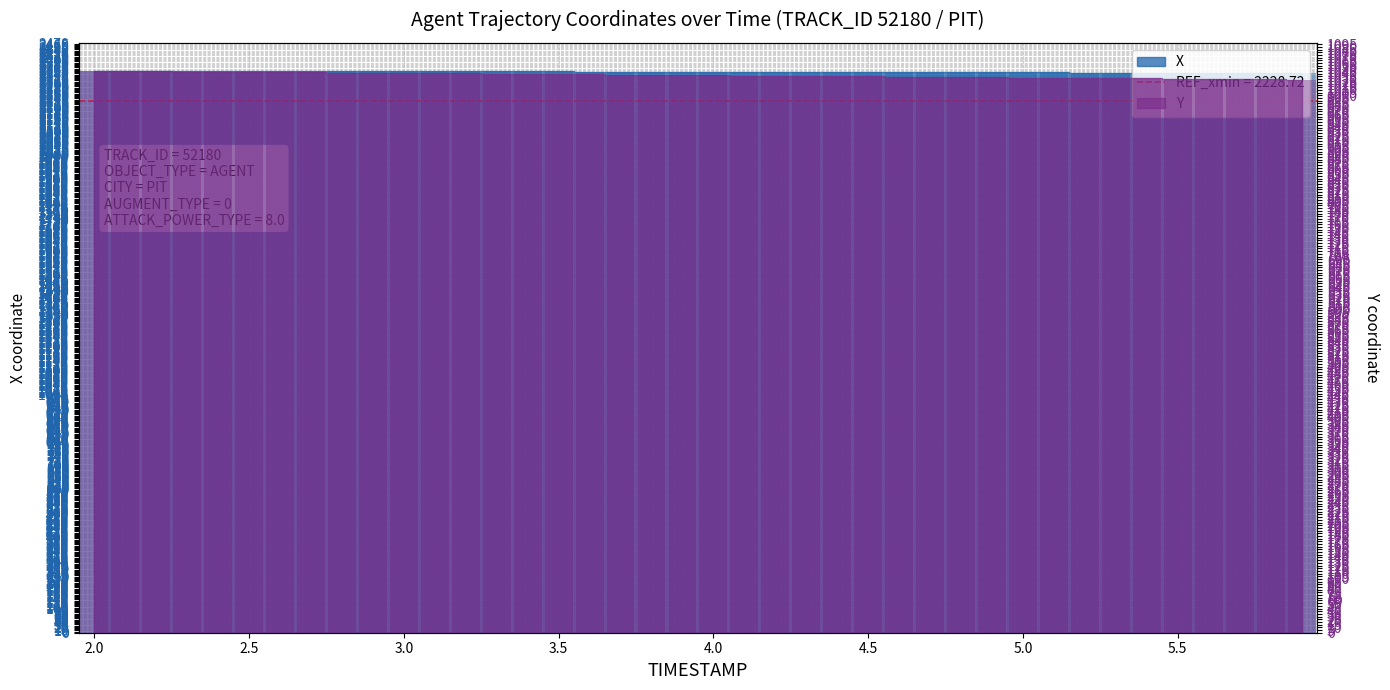

Count the number of categories in the chart.

40